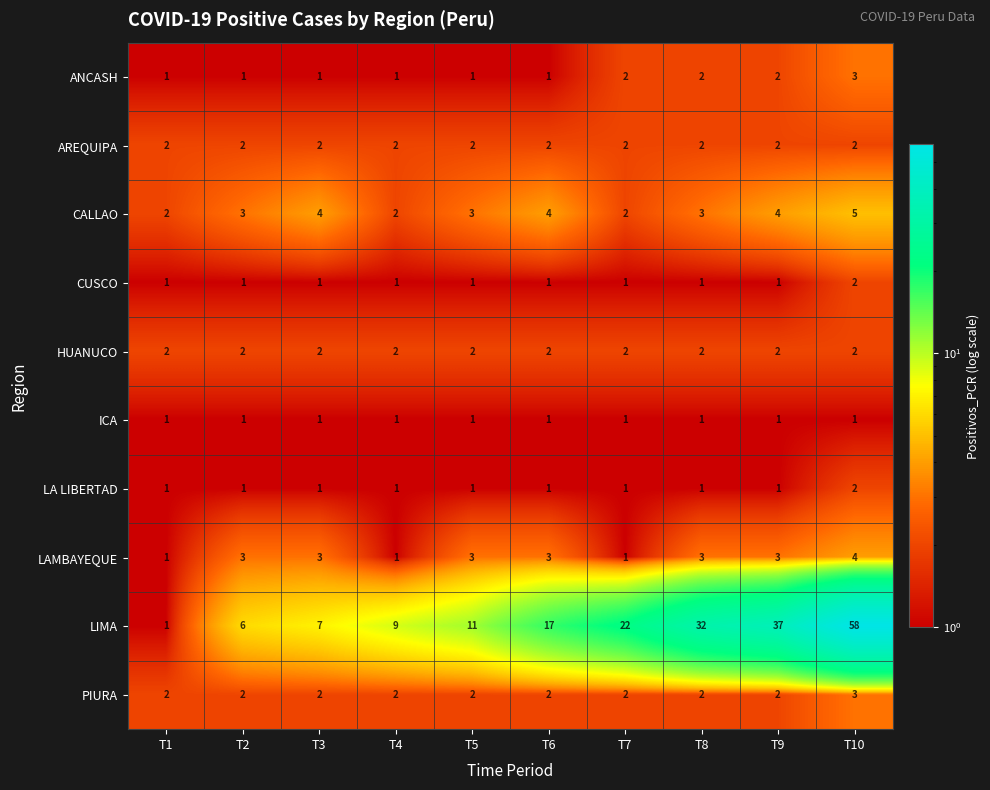

The value of AREQUIPA at T2 is 2. True or false?

True